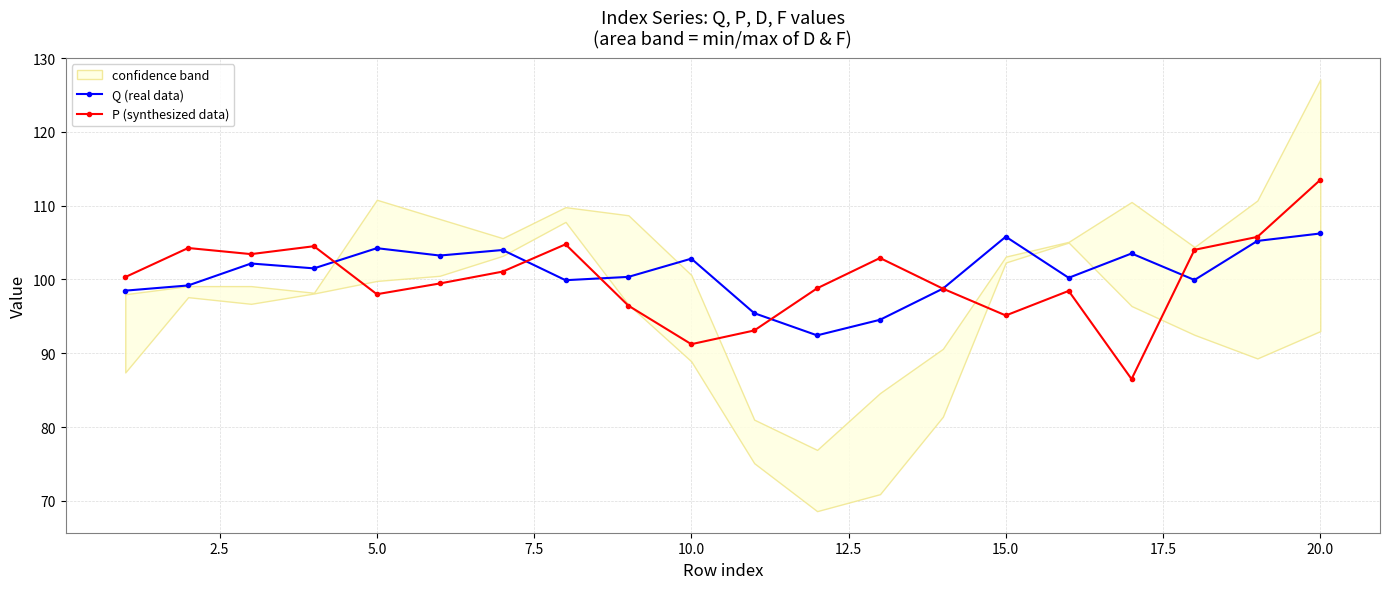

Which category has the highest value in the P (synthesized data) series?

20.0